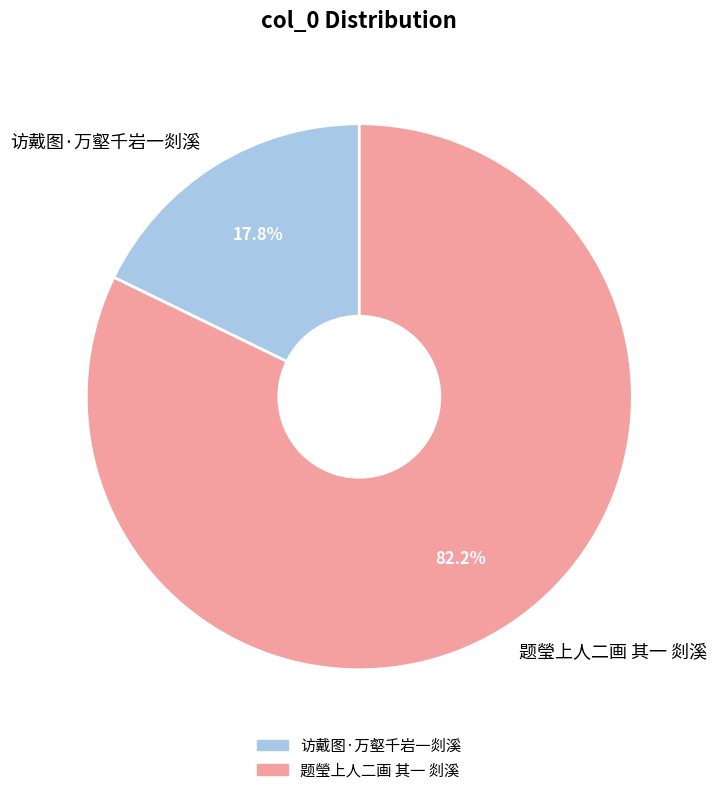

Between 题瑩上人二画 其一 剡溪 and 访戴图·万壑千岩一剡溪, which is larger?

题瑩上人二画 其一 剡溪